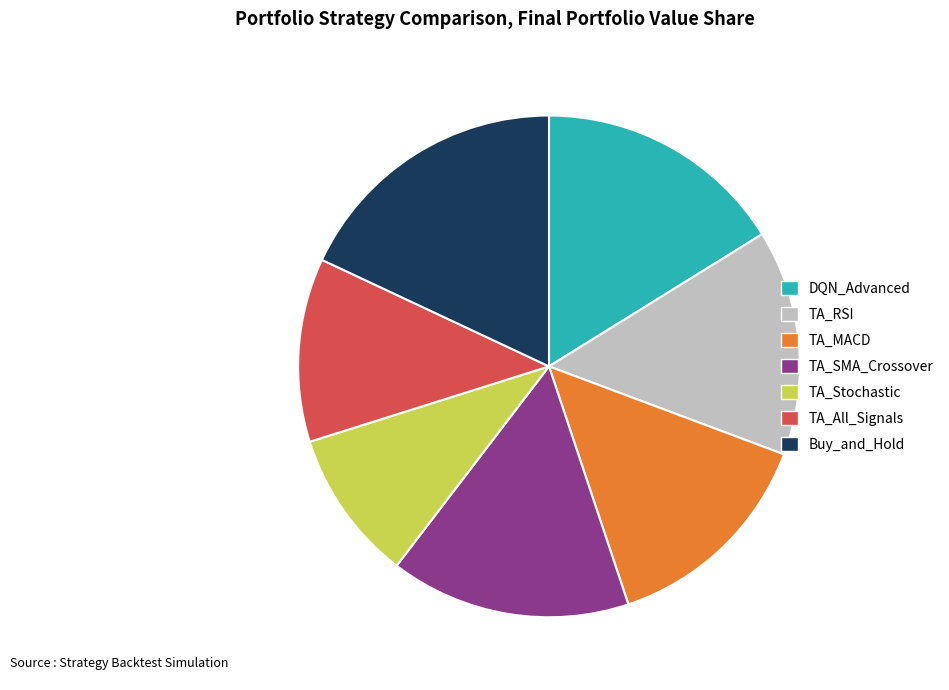

What is the smallest slice in the pie chart?

TA_Stochastic